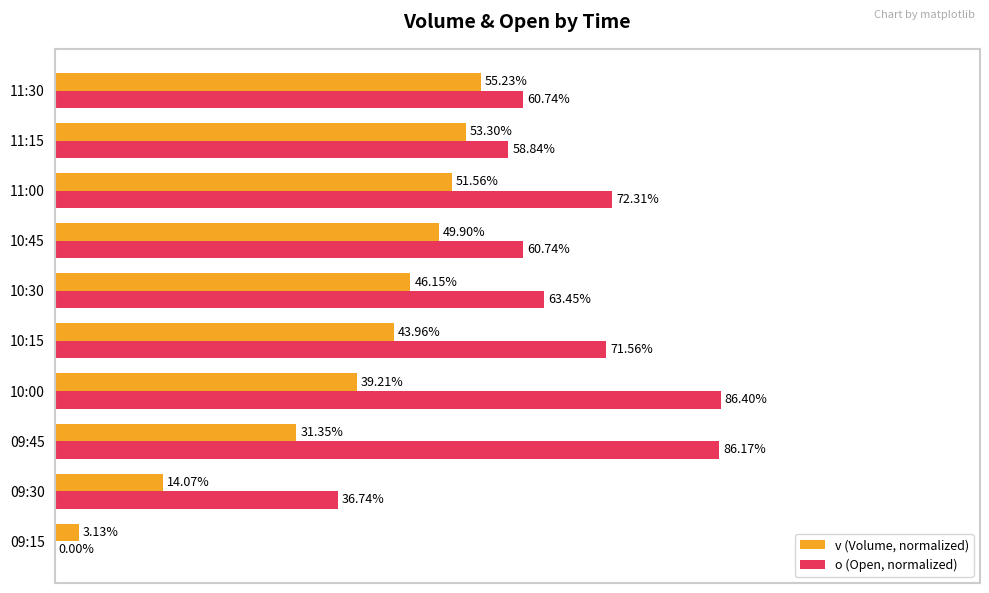

Which series has the largest total across all categories?

o (Open, normalized)